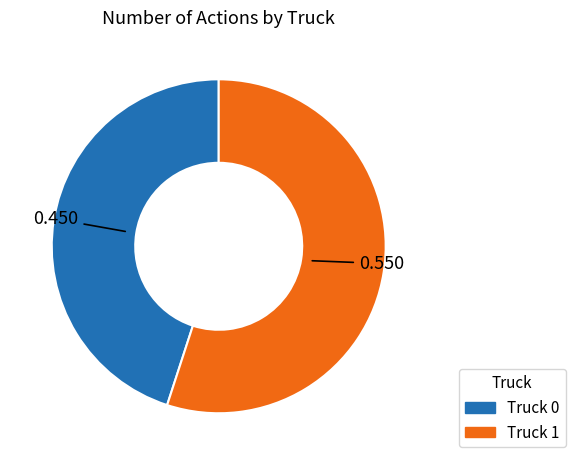

Rank the categories by value from highest to lowest.

Truck 1, Truck 0